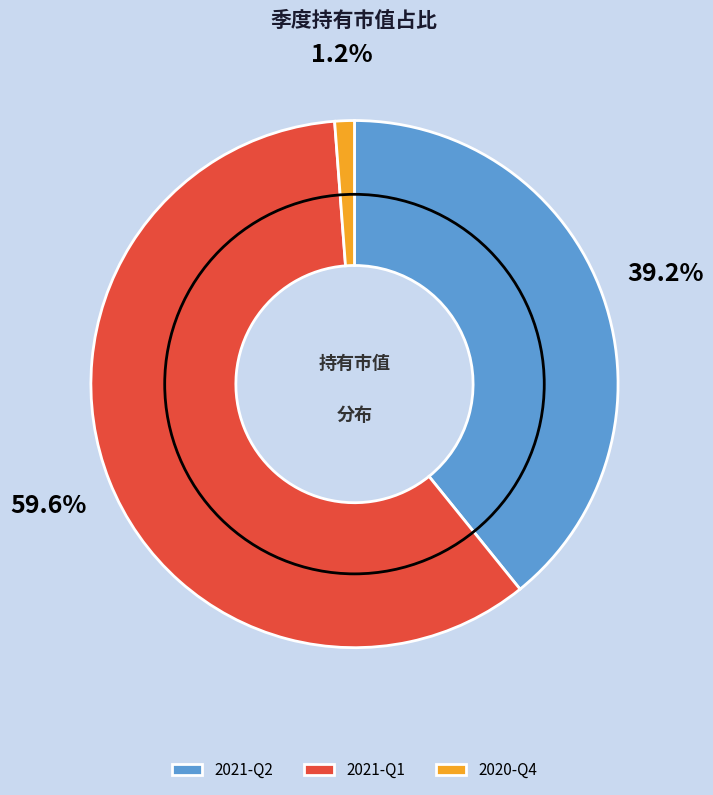

How many segments does this pie chart have?

3